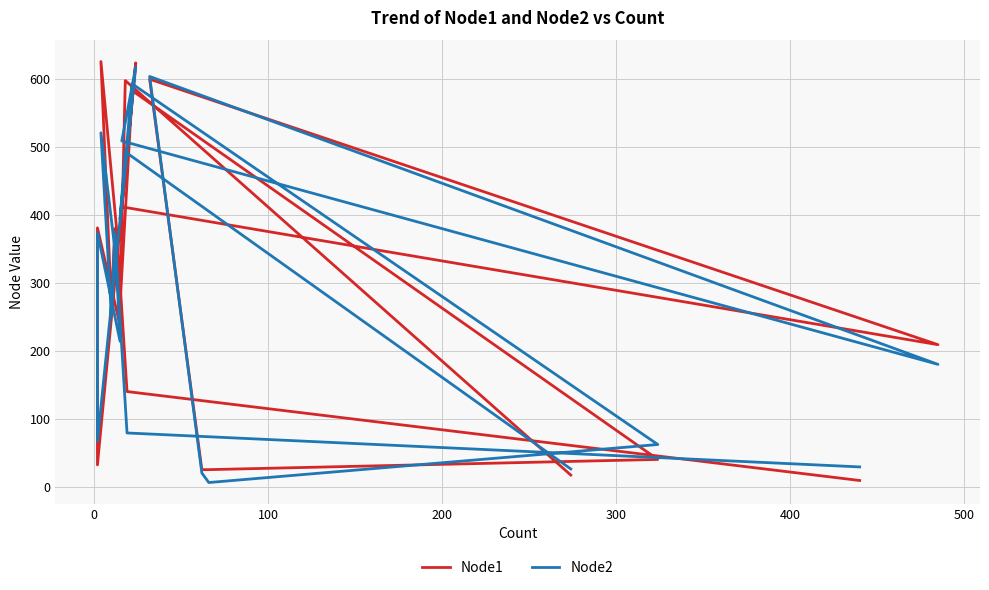

What is the average value of the Node2 series?

287